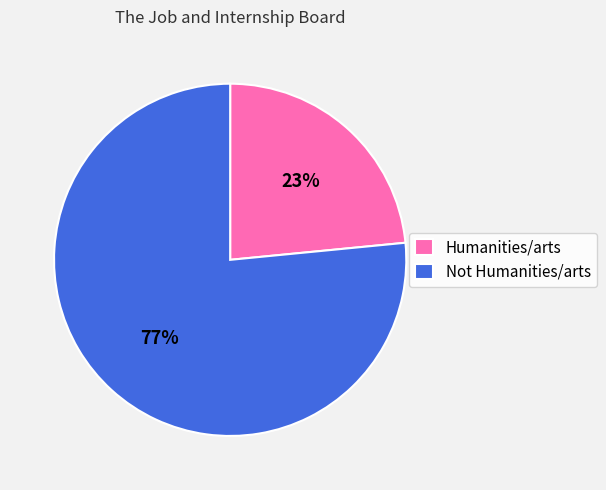

To the nearest percent, what percentage of the pie is Humanities/arts?

23%